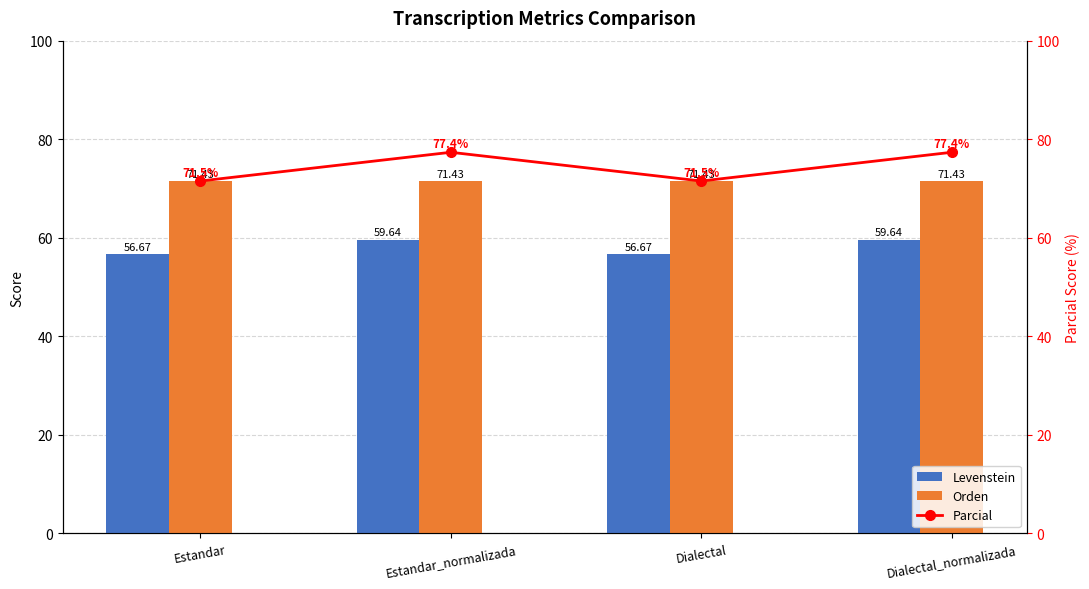

List the labels in order of Parcial value, largest first.

Estandar_normalizada, Dialectal_normalizada, Estandar, Dialectal